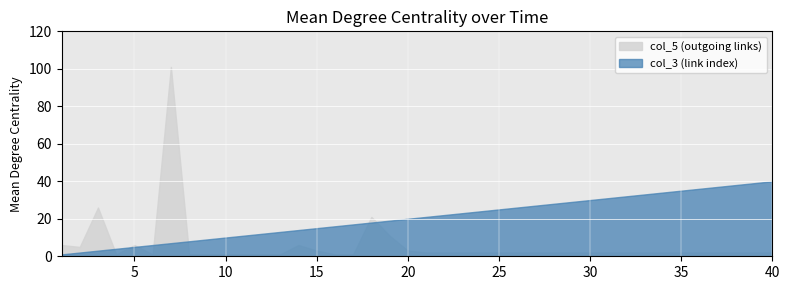

Between 23 and 27, which is larger?

27